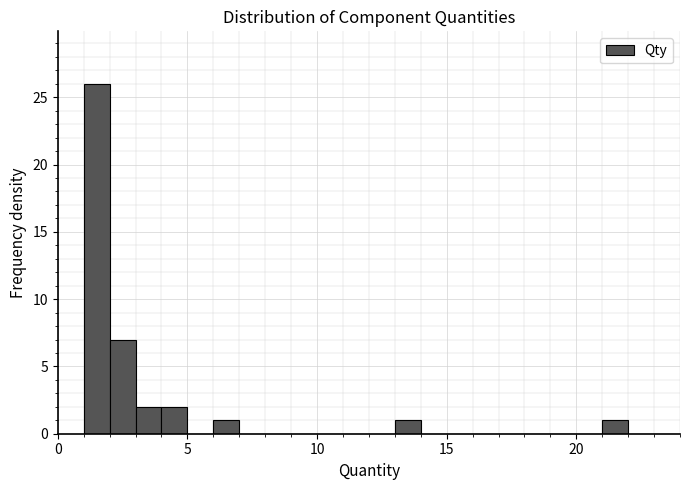

Around what value on the x-axis is the tallest bar? Give the approximate position of its centre, as read against the axis.

1.5